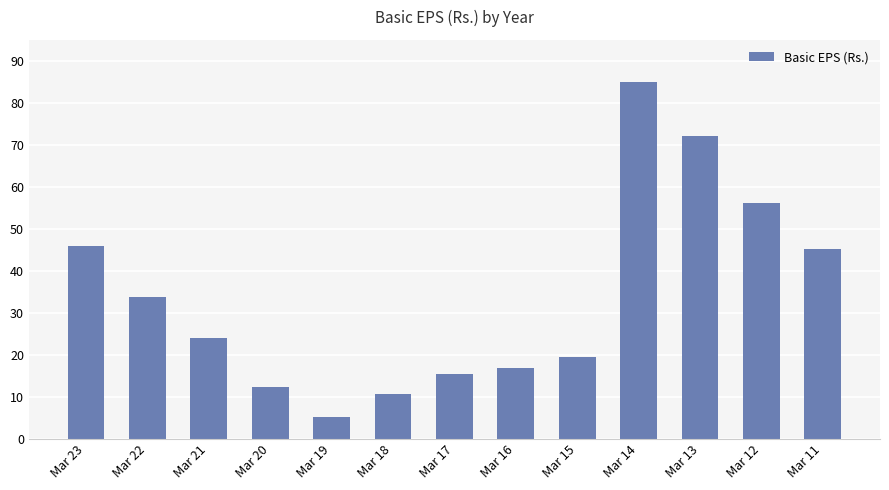

Reading left to right, extract all data points from this chart.

45.8	33.7	24.0	12.3	5.2	10.6	15.3	16.8	19.3	85.0	72.2	56.1	45.3